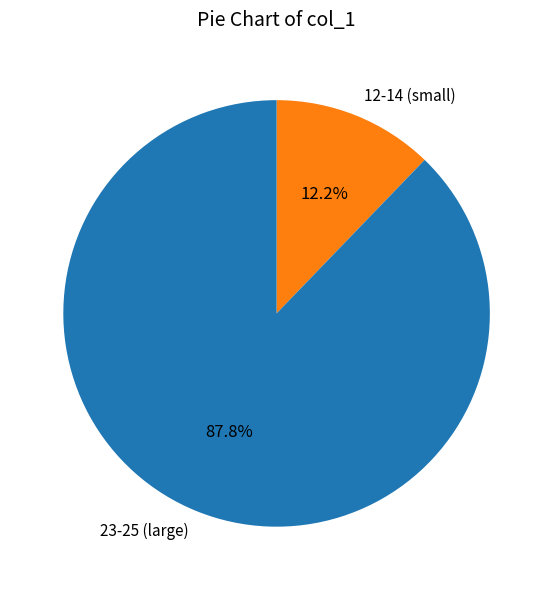

Does any single category account for the majority?

Yes